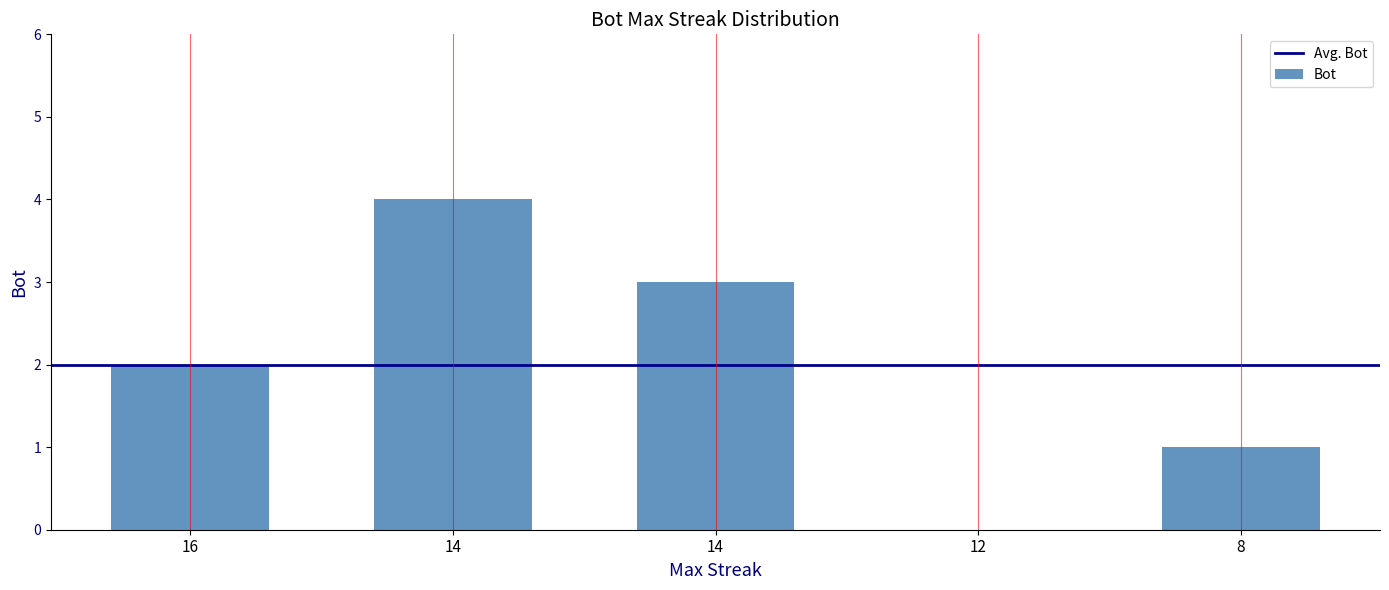

Reading left to right, list all the values displayed in this chart.

16=2	14=4	14=3	12=0	8=1